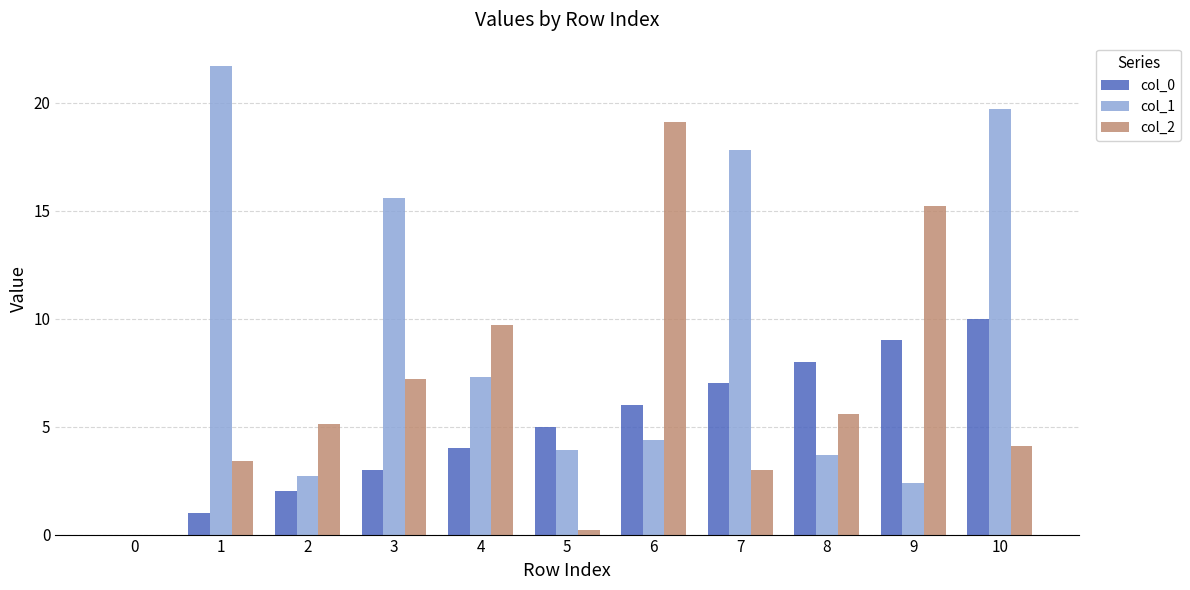

How many distinct data groups are displayed?

3